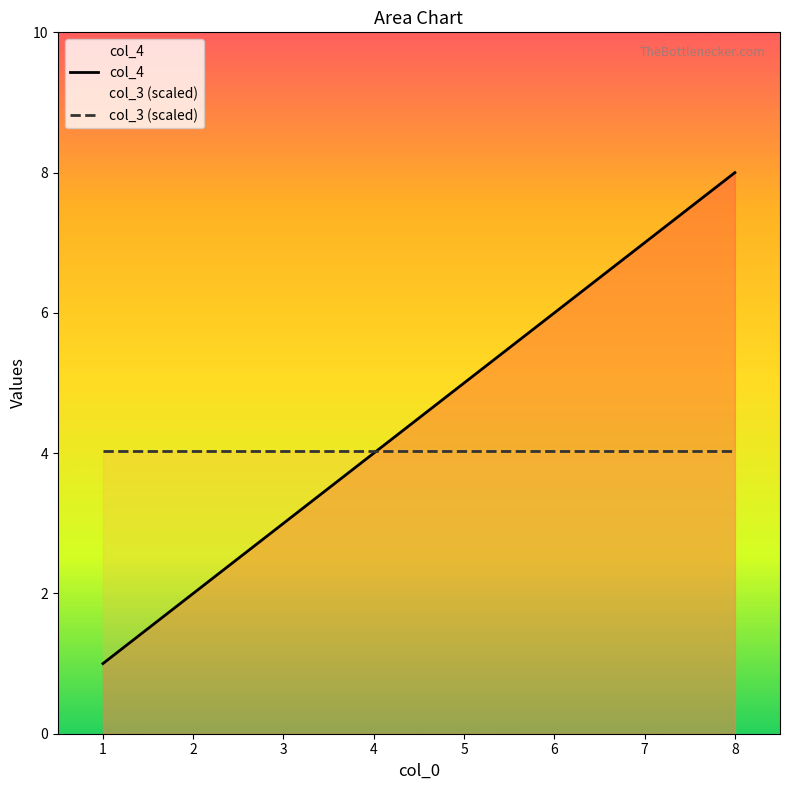

Reading right to left, transcribe all the data shown in this chart.

col_4: 8=8.0	7=7.0	6=6.0	5=5.0	4=4.0	3=3.0	2=2.0	1=1.0
col_3 (scaled): 8=4.0	7=4.0	6=4.0	5=4.0	4=4.0	3=4.0	2=4.0	1=4.0